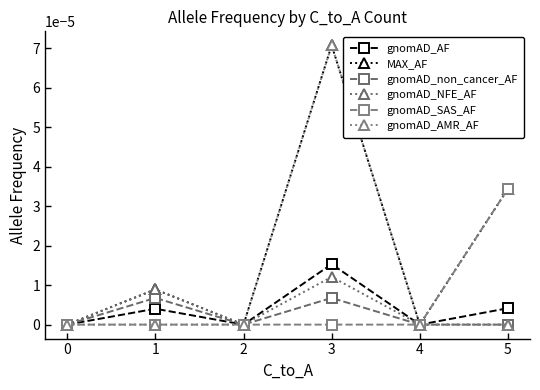

What are all the series names shown in the legend?

gnomAD_AF, MAX_AF, gnomAD_non_cancer_AF, gnomAD_NFE_AF, gnomAD_SAS_AF, gnomAD_AMR_AF